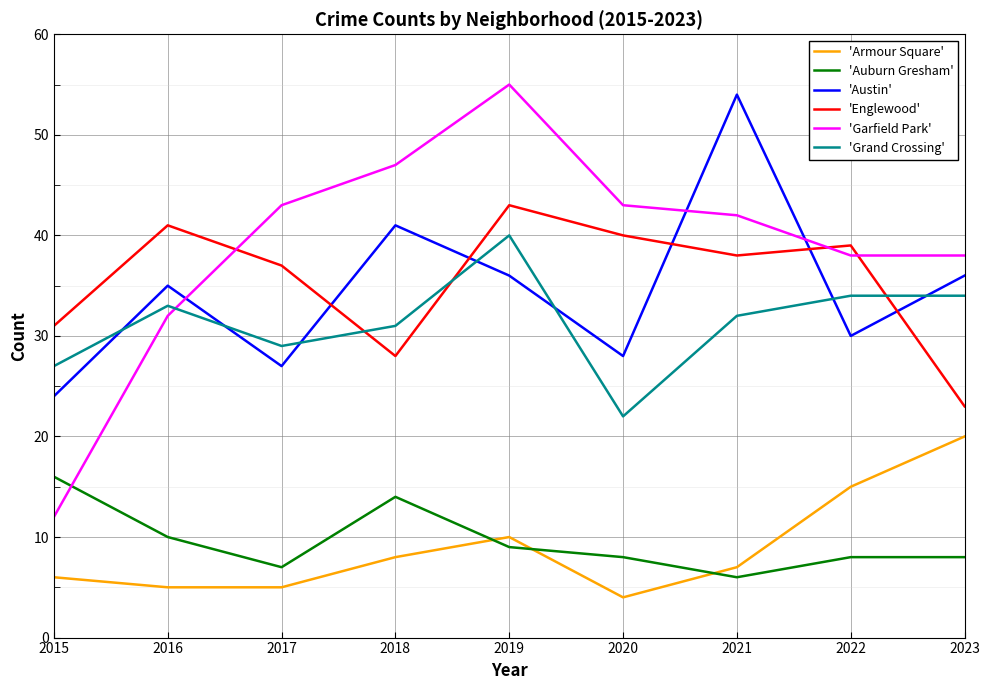

Where do 'Austin' and 'Englewood' first cross each other?

2017 and 2018